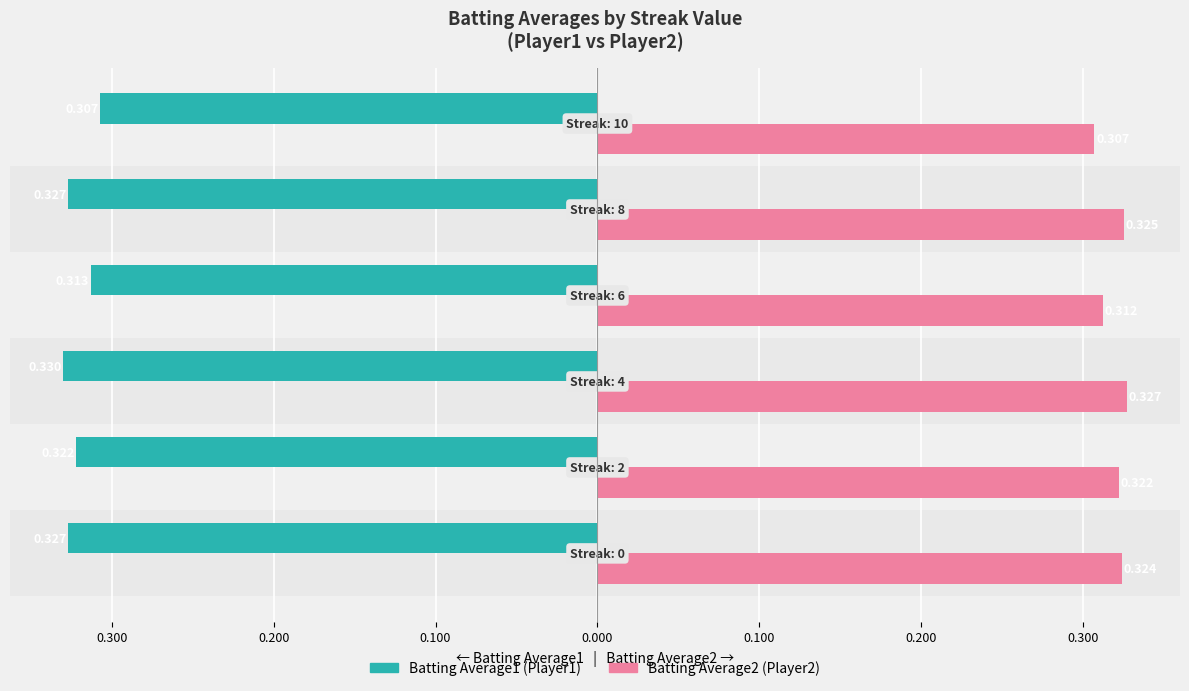

The value of Batting Average2 at 0.200 is 549. True or false?

False